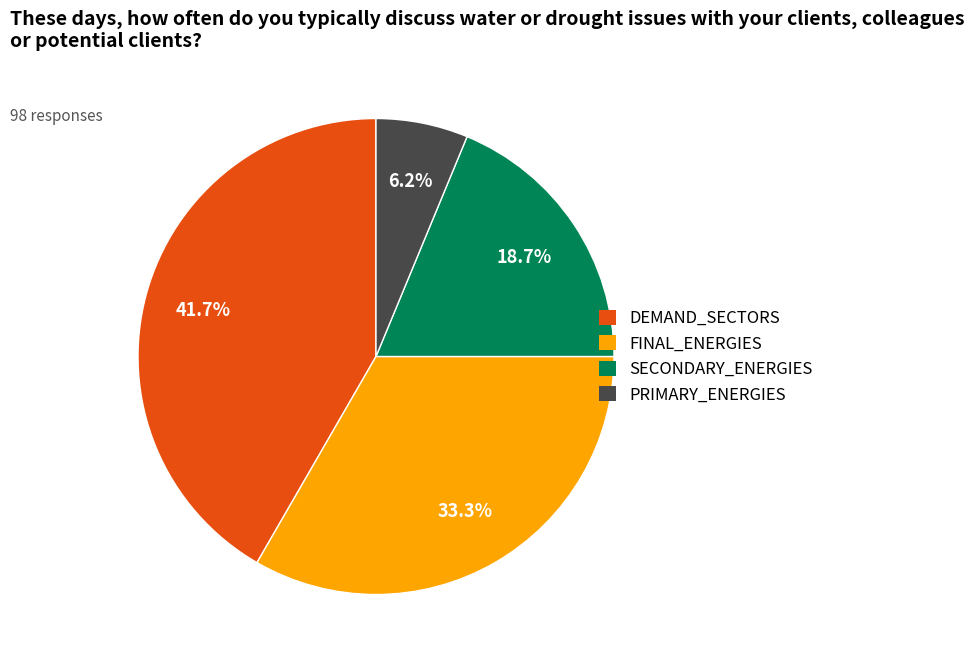

Does DEMAND_SECTORS account for over 50% of the chart?

No